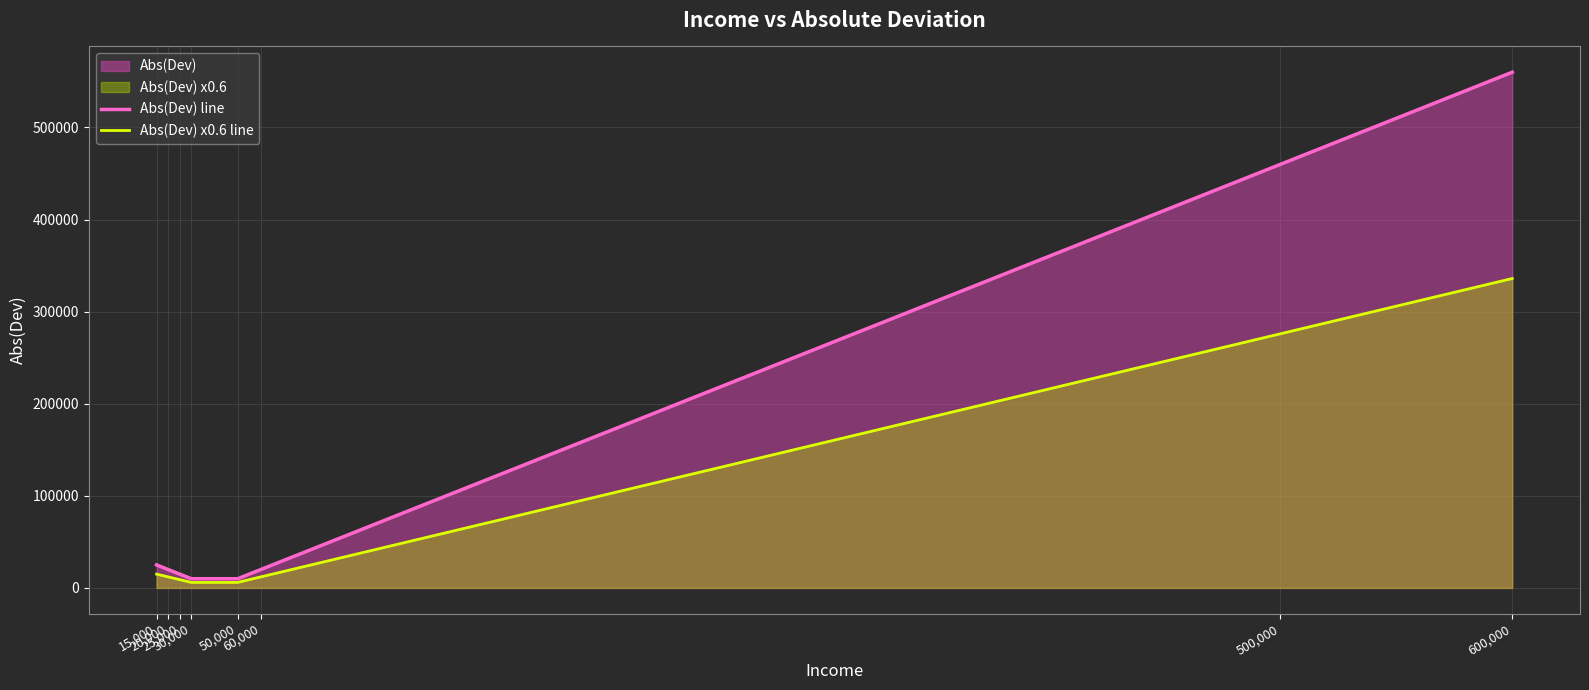

What is the label of the 8th point from the right?

15,000